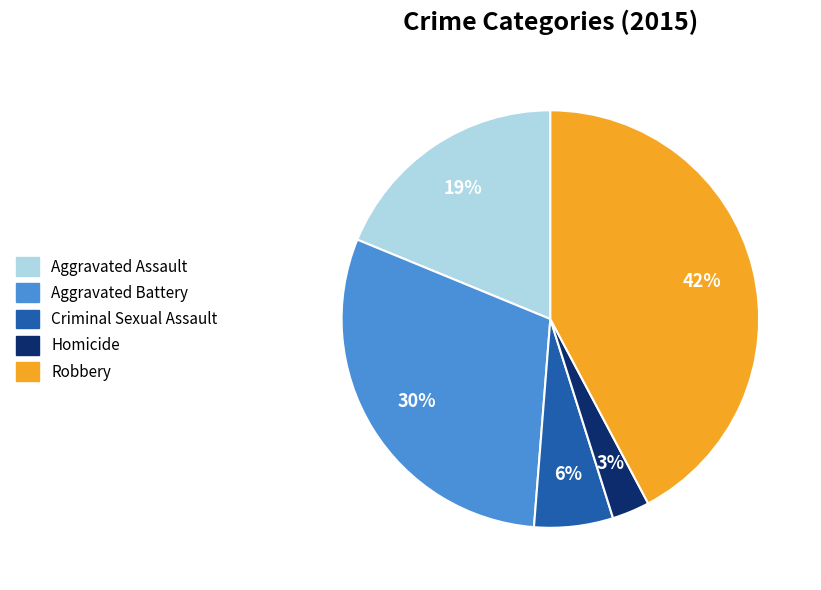

To the nearest percent, what portion does Homicide represent?

3%